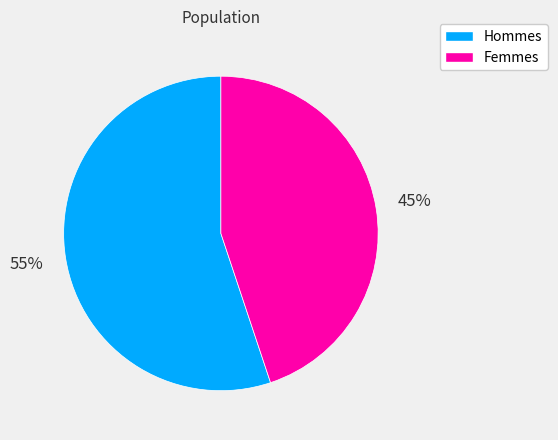

To the nearest percent, what is the average slice percentage?

50%